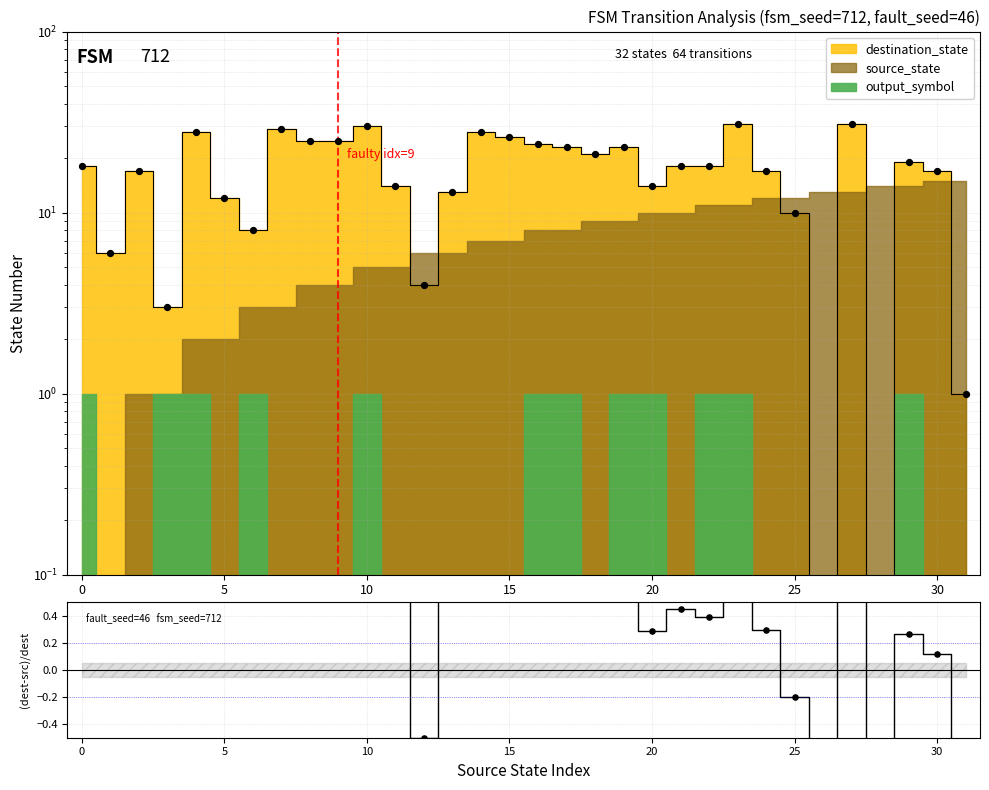

Between 23 and 29, which is larger?

23